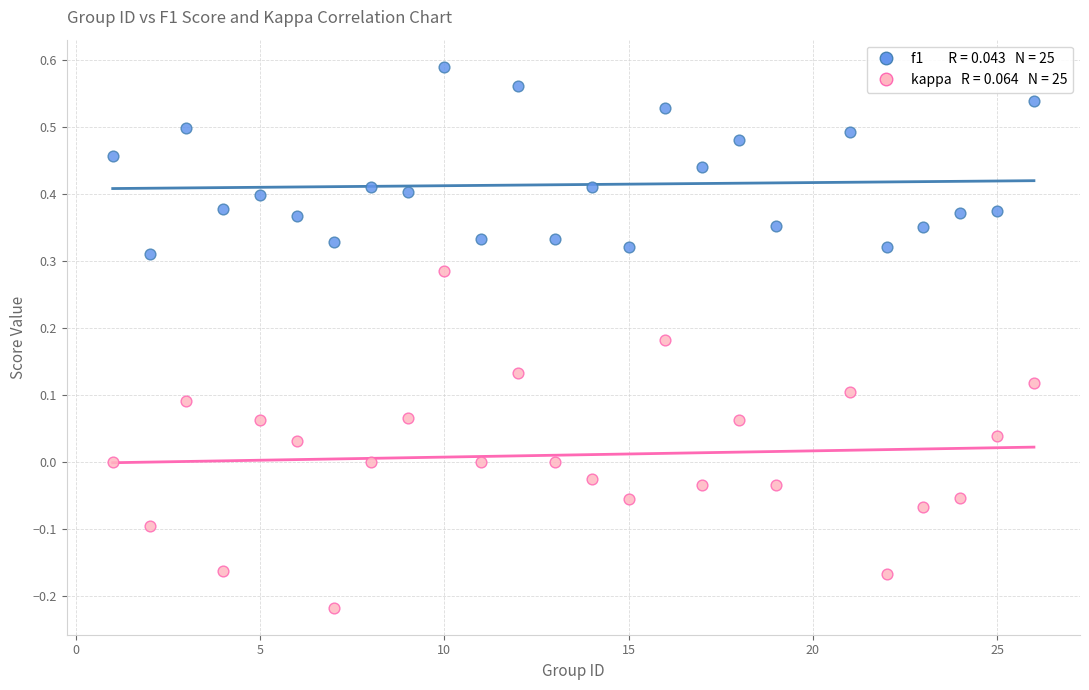

Across all data points, what is the range of Y values (max minus min)?

0.8